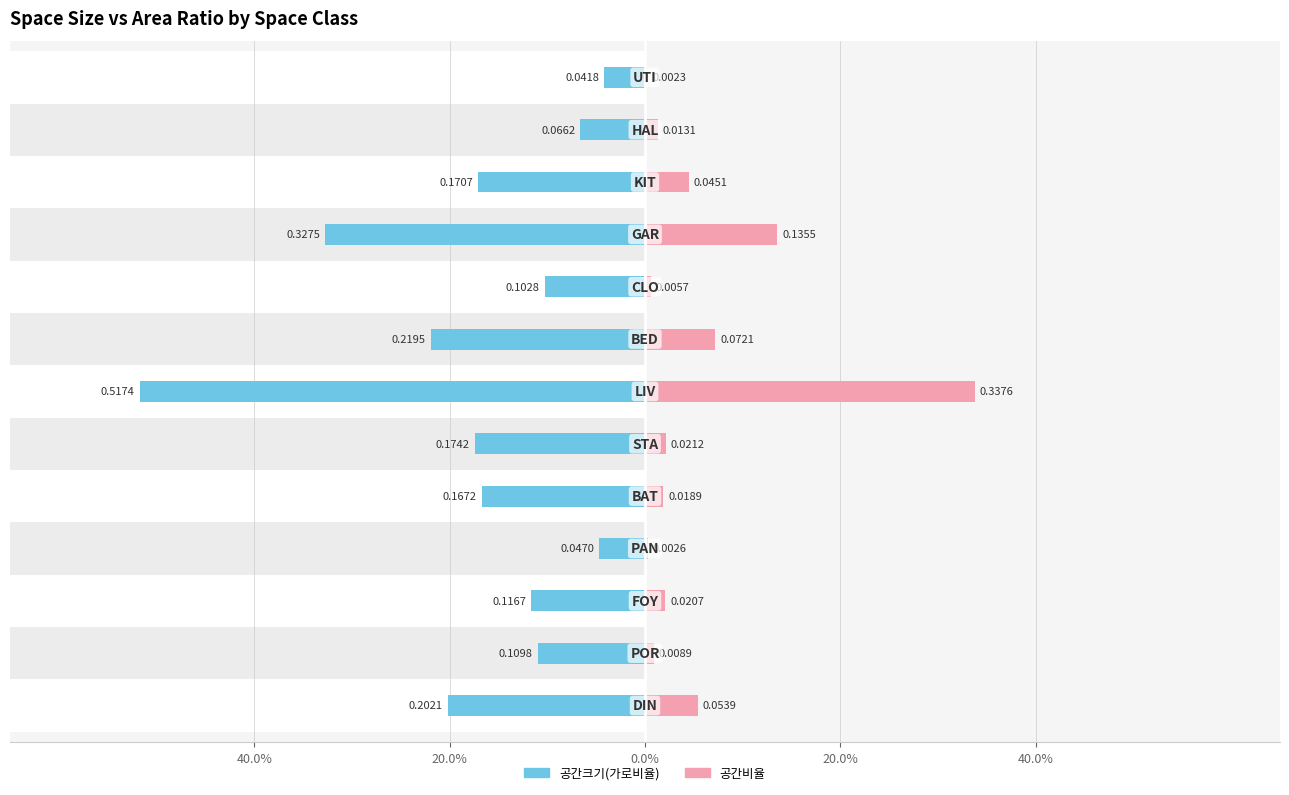

What is the smallest value displayed?

-0.5